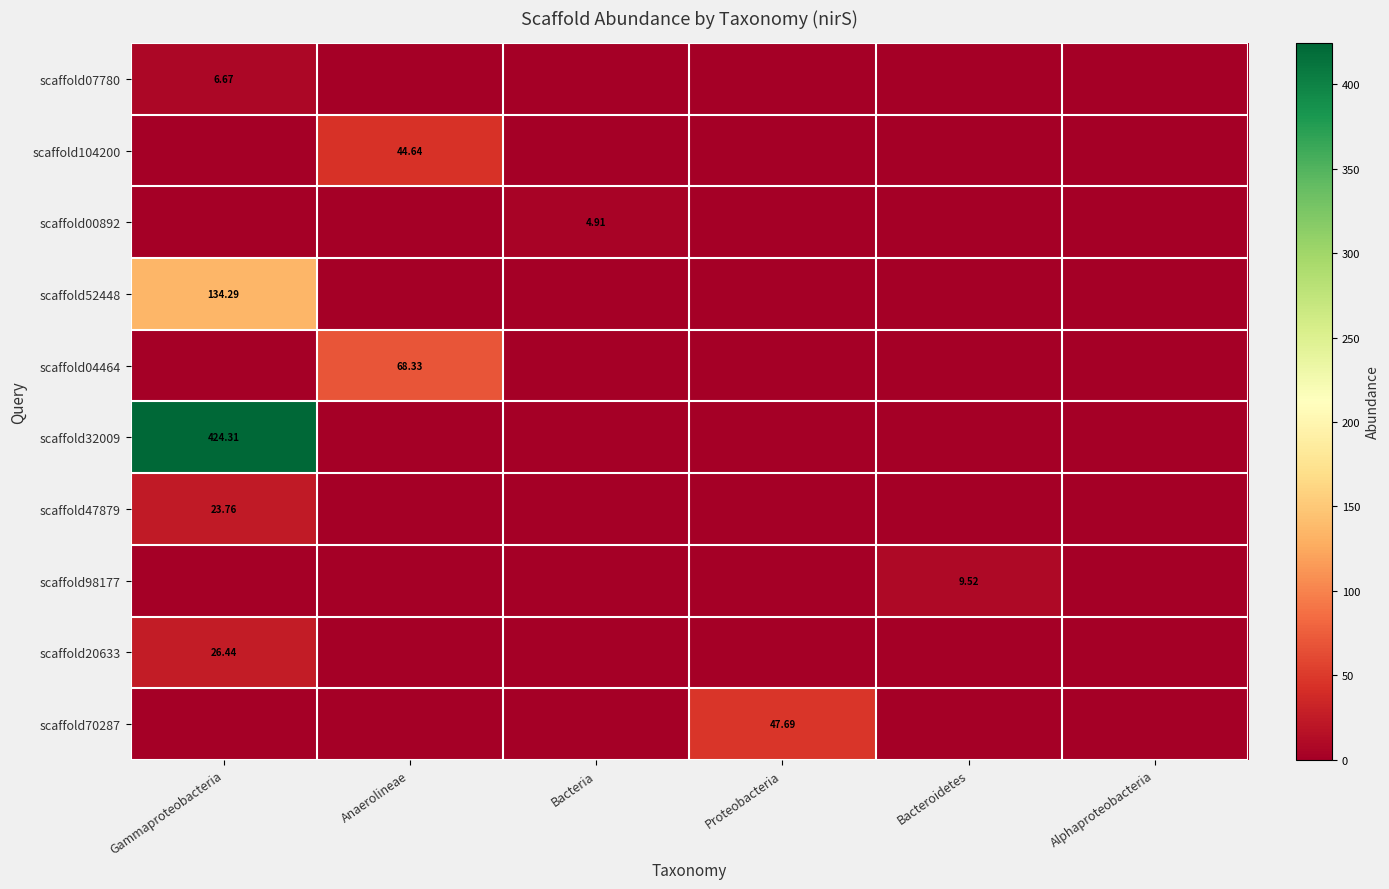

The scaffold98177 series shows 2.2 at Bacteroidetes. True or false?

False